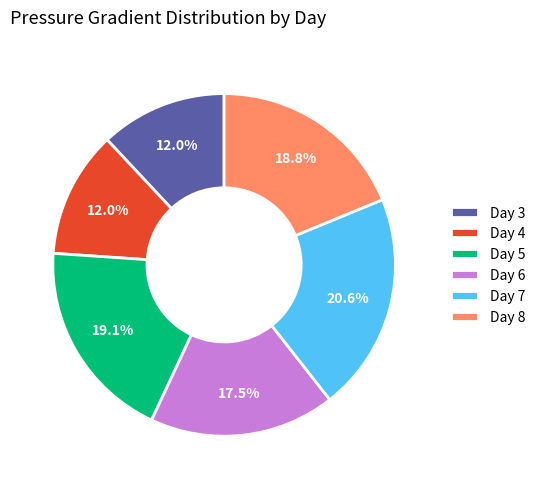

Is Day 4 the majority of the pie?

No